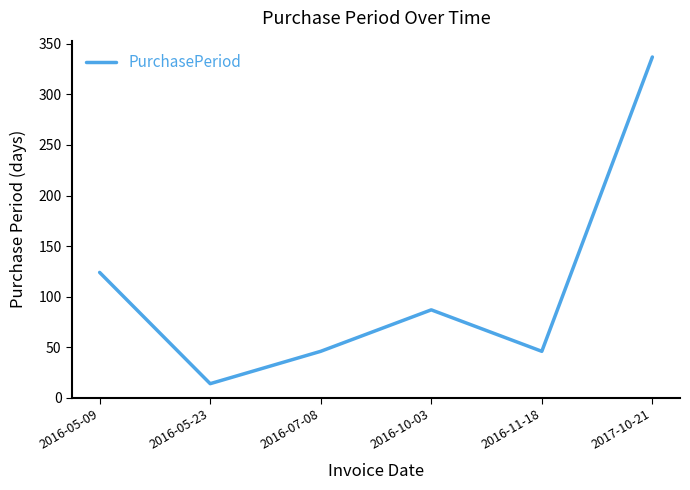

At which category does the data reach its first local peak?

2016-10-03